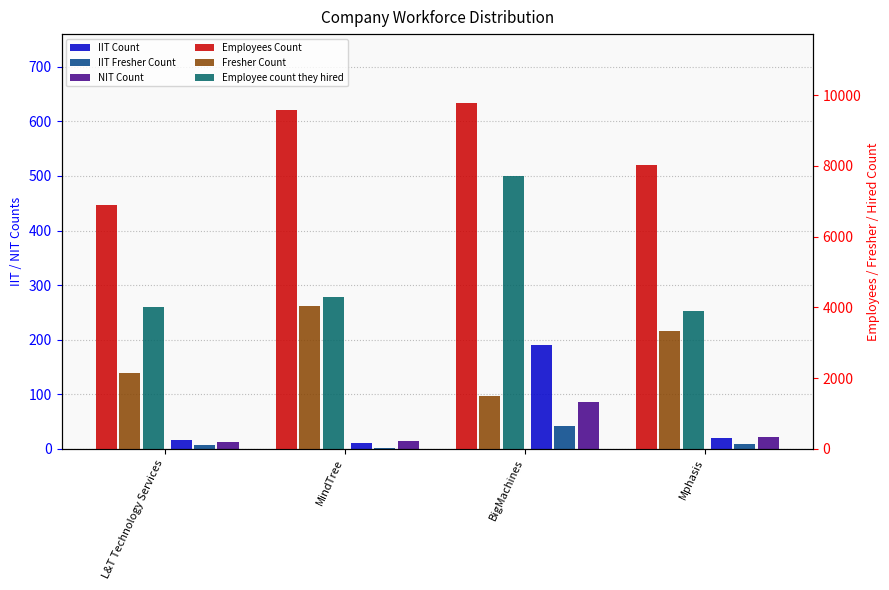

What is the label of the 1st bar from the left?

L&T Technology Services